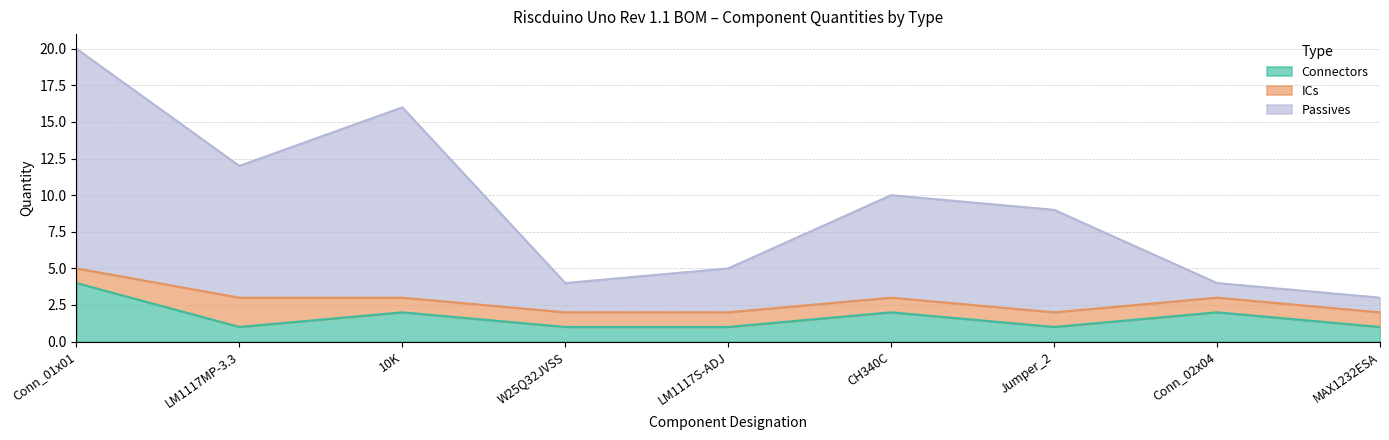

Which series has the widest spread of values?

Passives